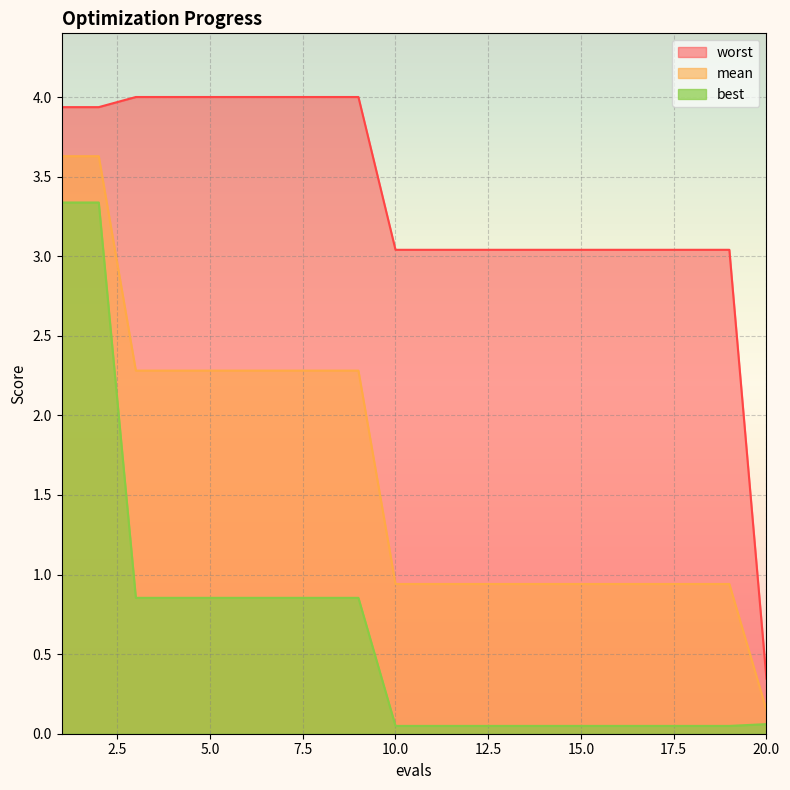

True or false: mean has a value of 0.2 at 20.

False